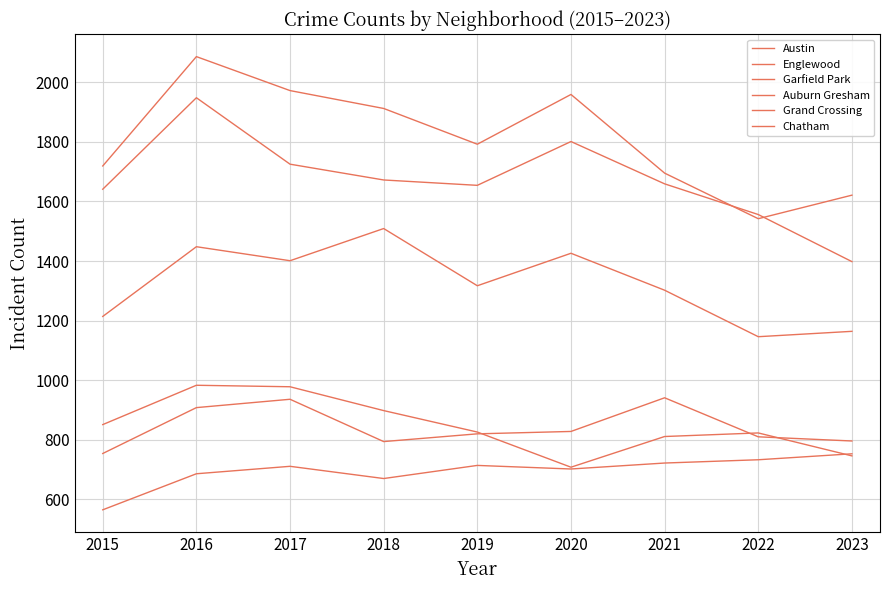

Reading left to right, extract all data points from this chart.

Austin: 2015=1719	2016=2086	2017=1972	2018=1912	2019=1792	2020=1959	2021=1695	2022=1542	2023=1621
Englewood: 2015=1641	2016=1948	2017=1725	2018=1672	2019=1654	2020=1801	2021=1659	2022=1556	2023=1398
Garfield Park: 2015=1214	2016=1448	2017=1401	2018=1509	2019=1317	2020=1426	2021=1302	2022=1146	2023=1164
Auburn Gresham: 2015=851	2016=983	2017=978	2018=898	2019=826	2020=708	2021=811	2022=823	2023=746
Grand Crossing: 2015=754	2016=908	2017=936	2018=794	2019=820	2020=828	2021=941	2022=810	2023=796
Chatham: 2015=565	2016=686	2017=711	2018=670	2019=714	2020=702	2021=722	2022=733	2023=753